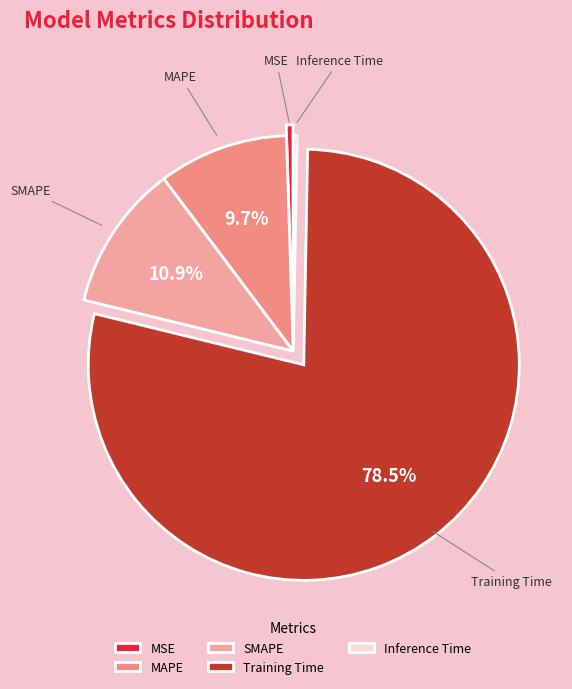

Which has a higher value, SMAPE or MSE?

SMAPE